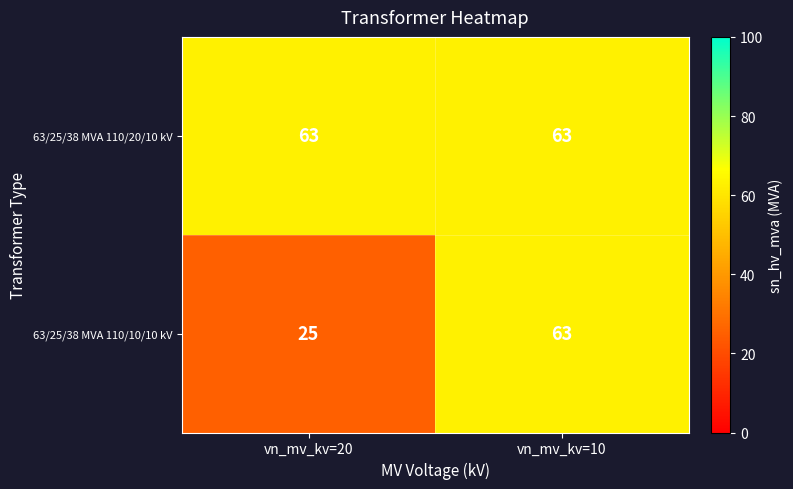

What is the total value across all series at vn_mv_kv=20?

88